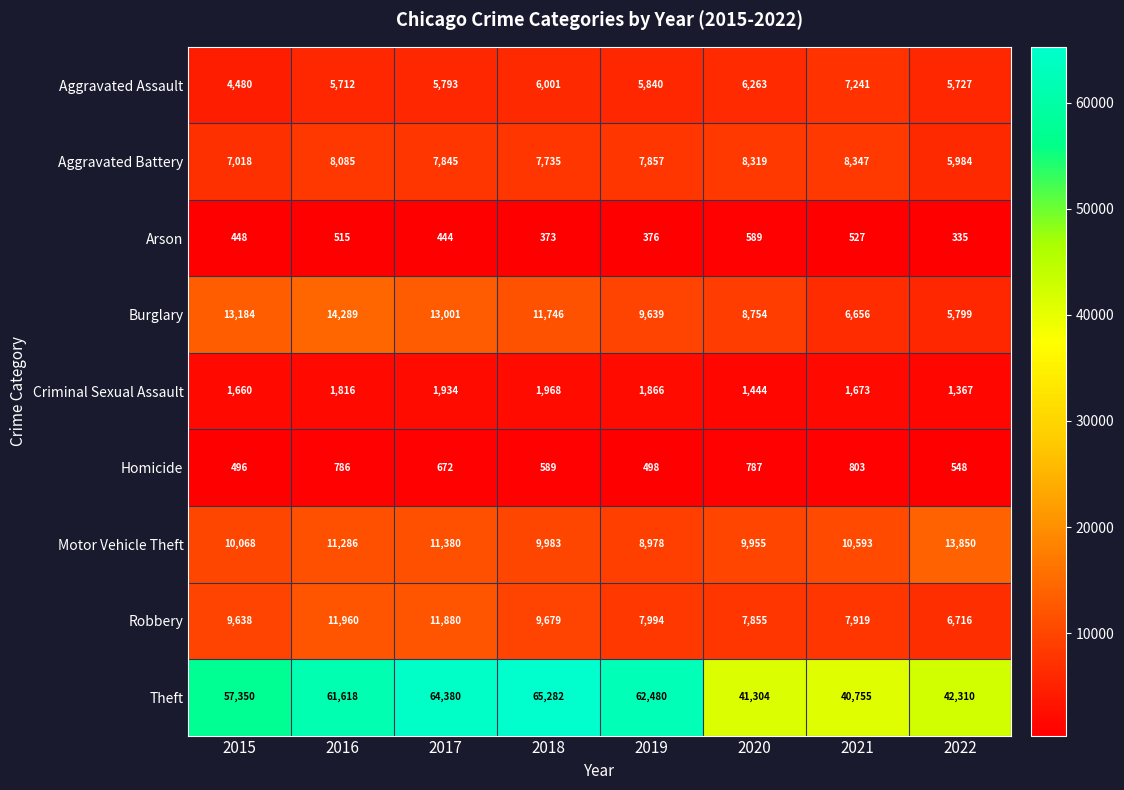

Which label corresponds to the smallest value in the chart?

2022